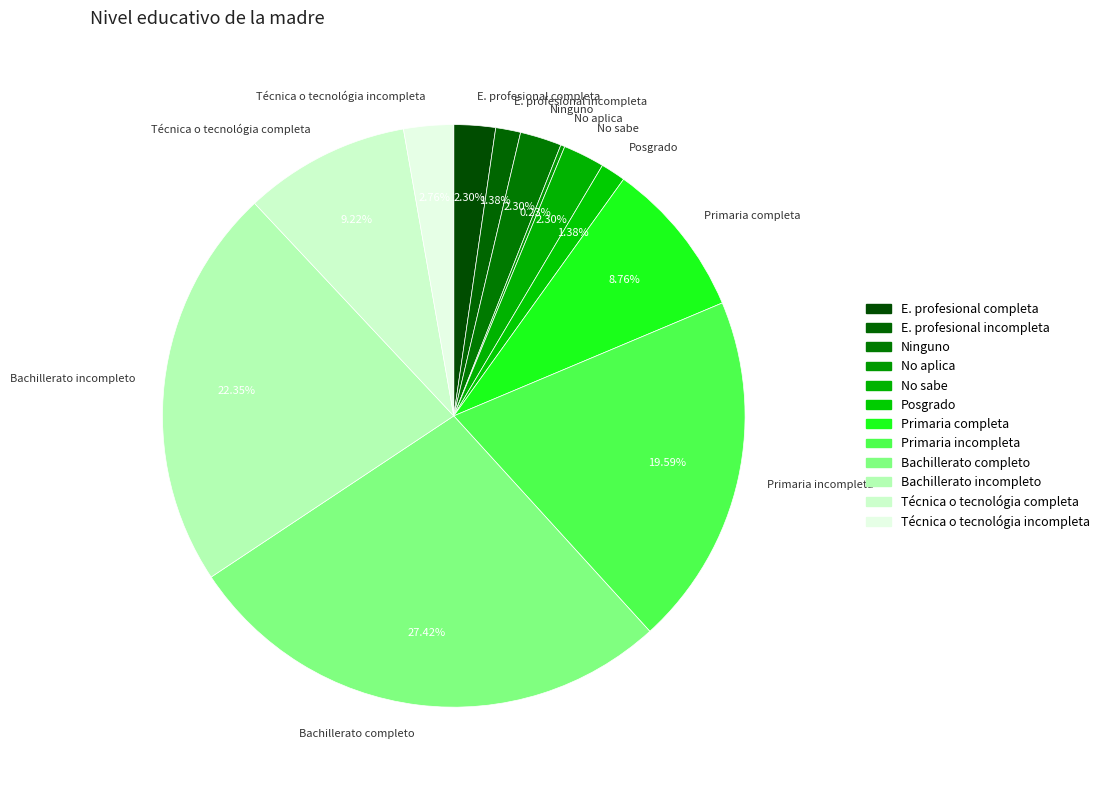

What portion of the pie excludes Primaria incompleta?

80.4%